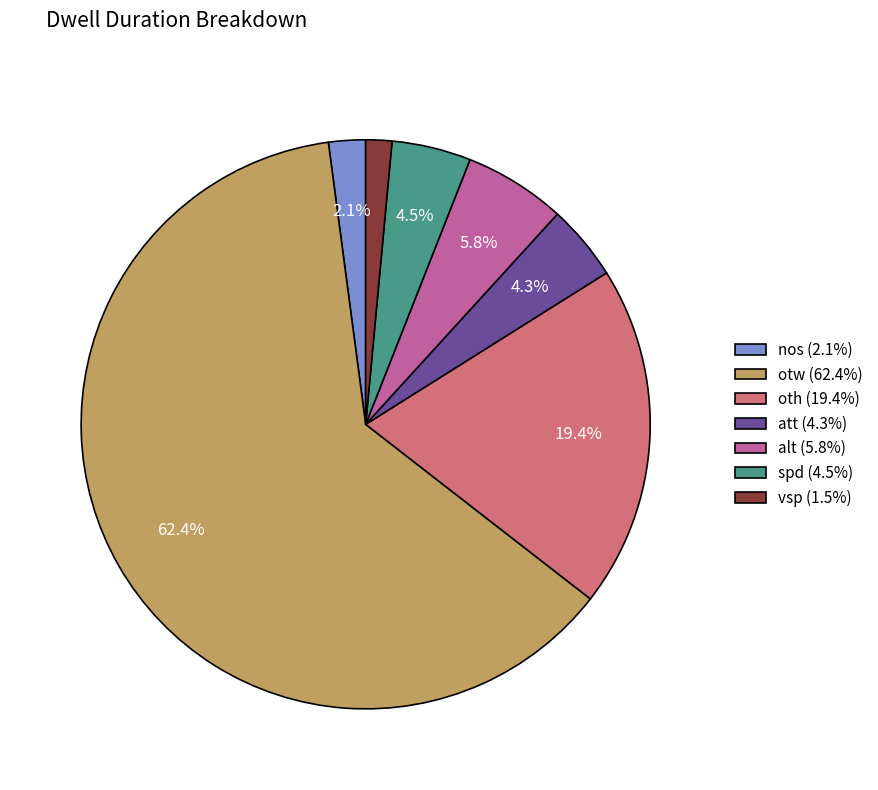

Which slice is the largest?

otw